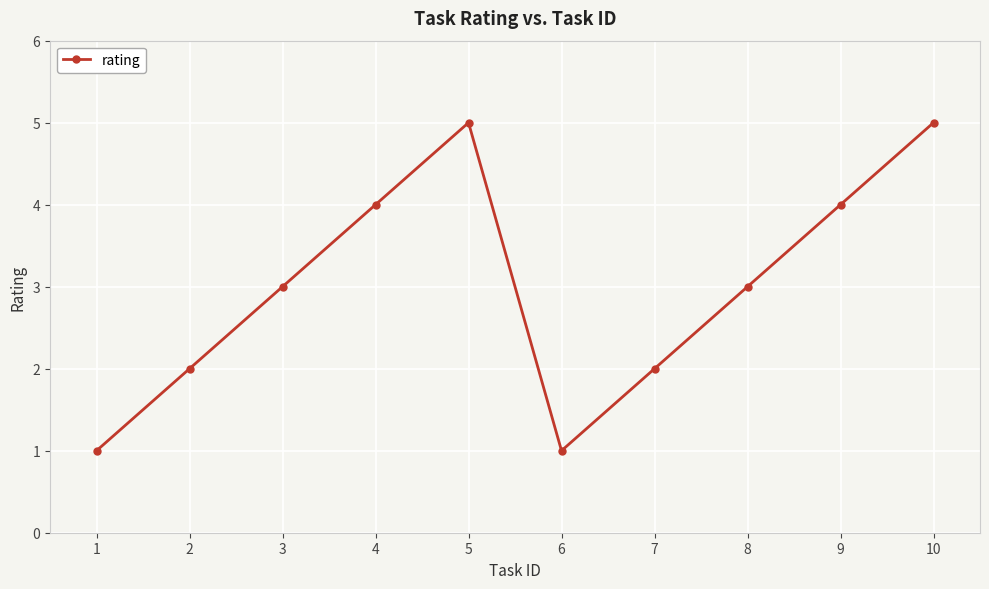

Approximately how many times larger is the value at 10 compared to 2?

2.5